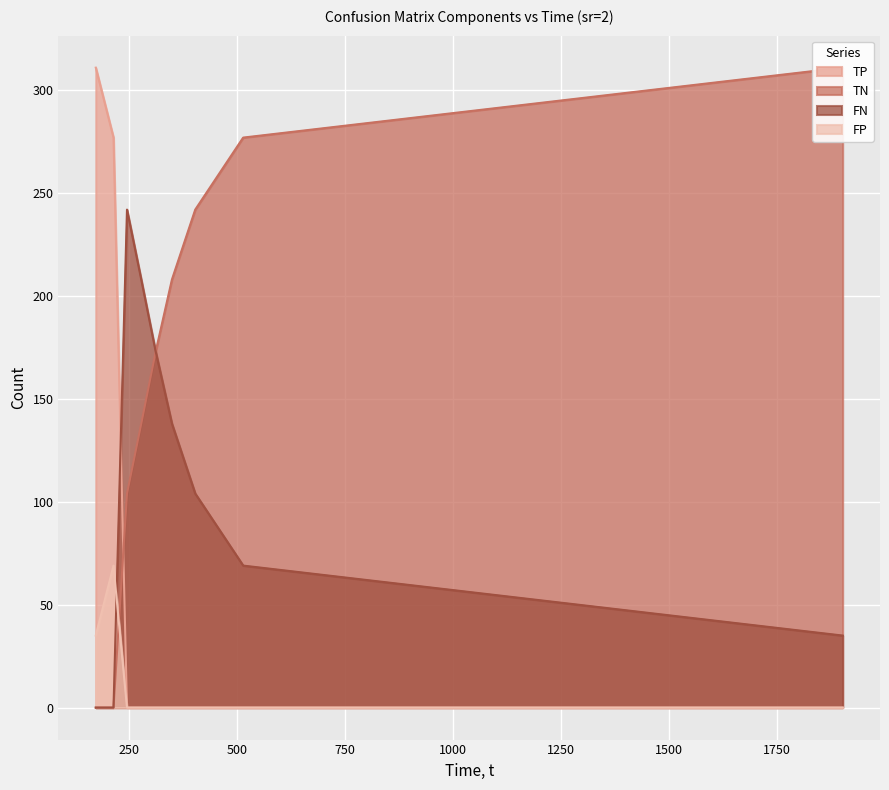

Reading right to left, what are all the values shown in this chart?

TP: 1902.79=0	515.107=0	404.142=0	350.175=0	312.586=0	279.184=0	246.171=0	214.959=277	173.891=311
TN: 1902.79=311	515.107=277	404.142=242	350.175=208	312.586=173	279.184=138	246.171=104	214.959=0	173.891=0
FN: 1902.79=35	515.107=69	404.142=104	350.175=138	312.586=173	279.184=208	246.171=242	214.959=0	173.891=0
FP: 1902.79=0	515.107=0	404.142=0	350.175=0	312.586=0	279.184=0	246.171=0	214.959=69	173.891=35